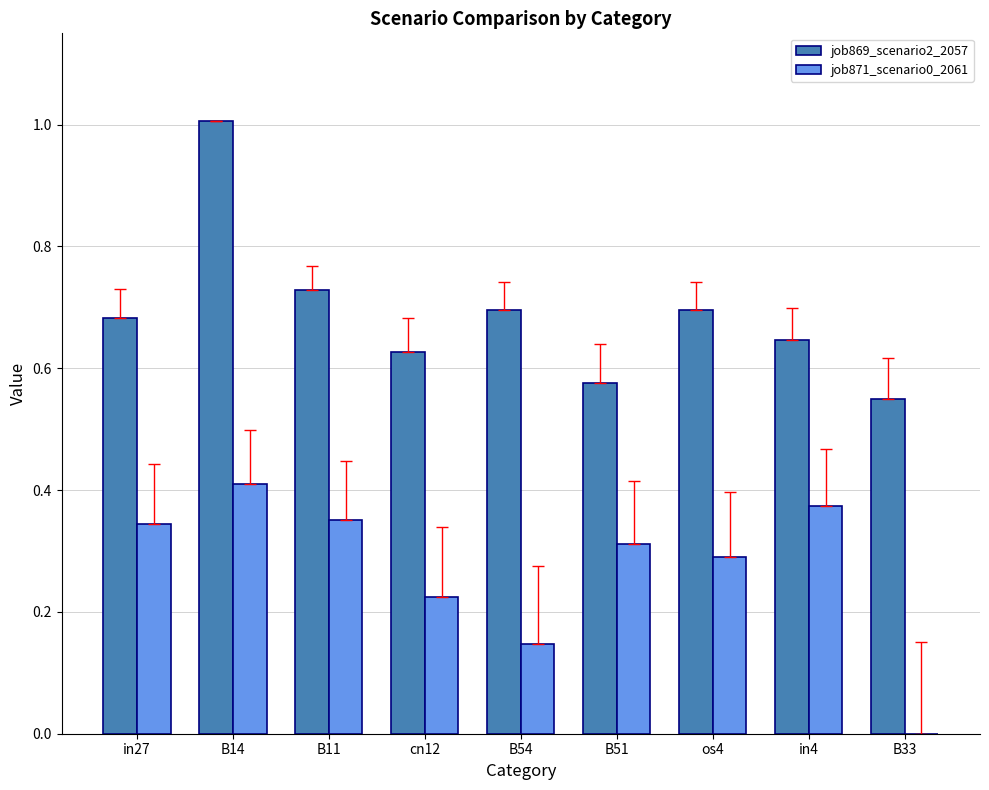

Which series has the largest total across all categories?

job869_scenario2_2057